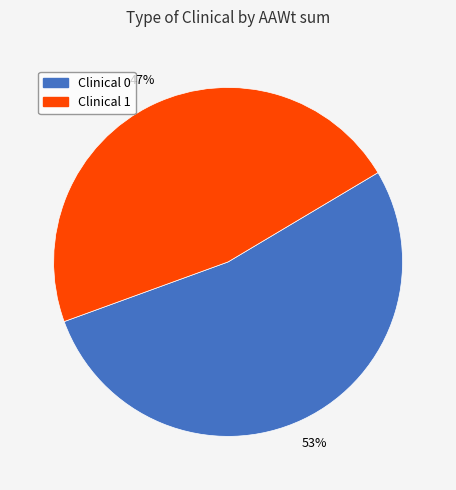

To the nearest percent, what is the difference between the Clinical 0 and Clinical 1 slice percentages?

6%